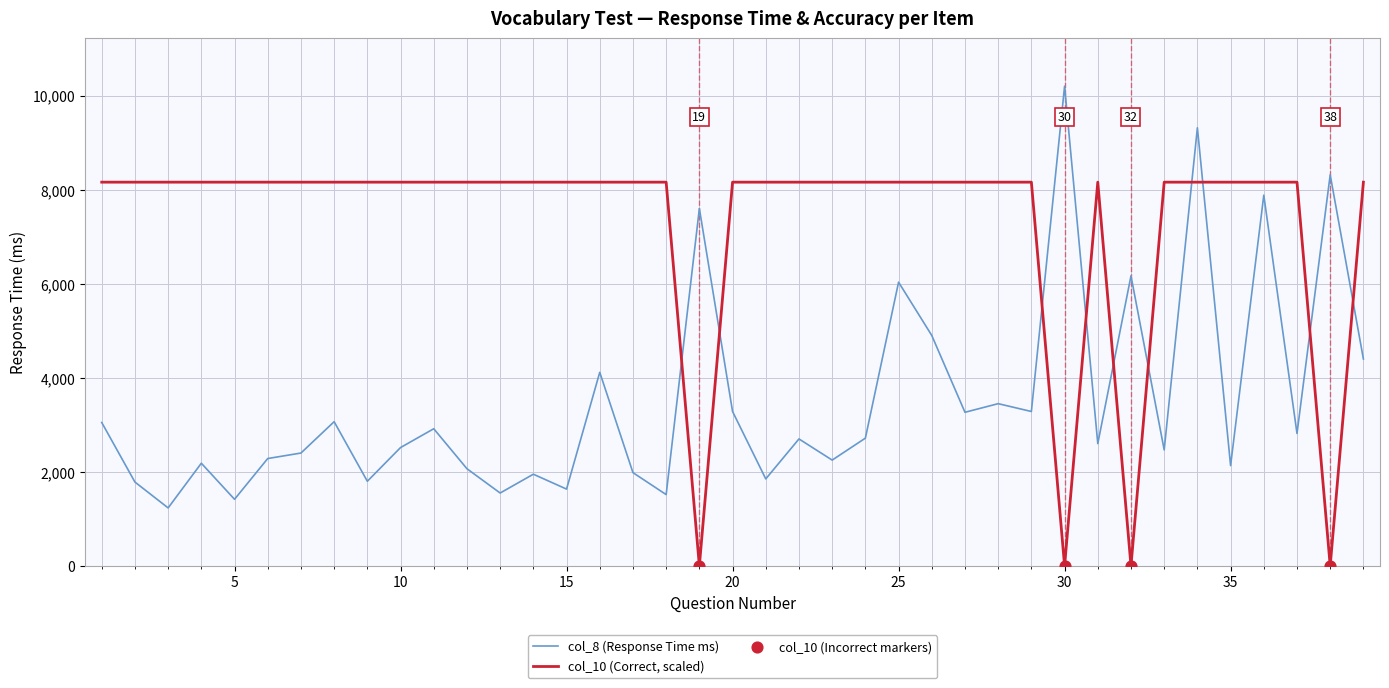

Which series has the widest spread of values?

col_8 (Response Time ms)